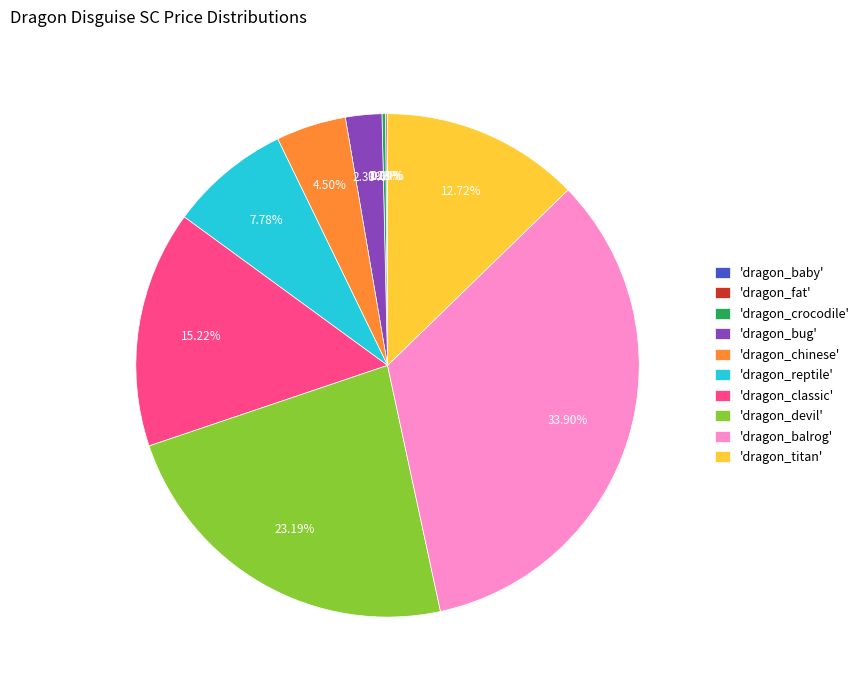

Between 'dragon_titan' and 'dragon_bug', which is larger?

'dragon_titan'